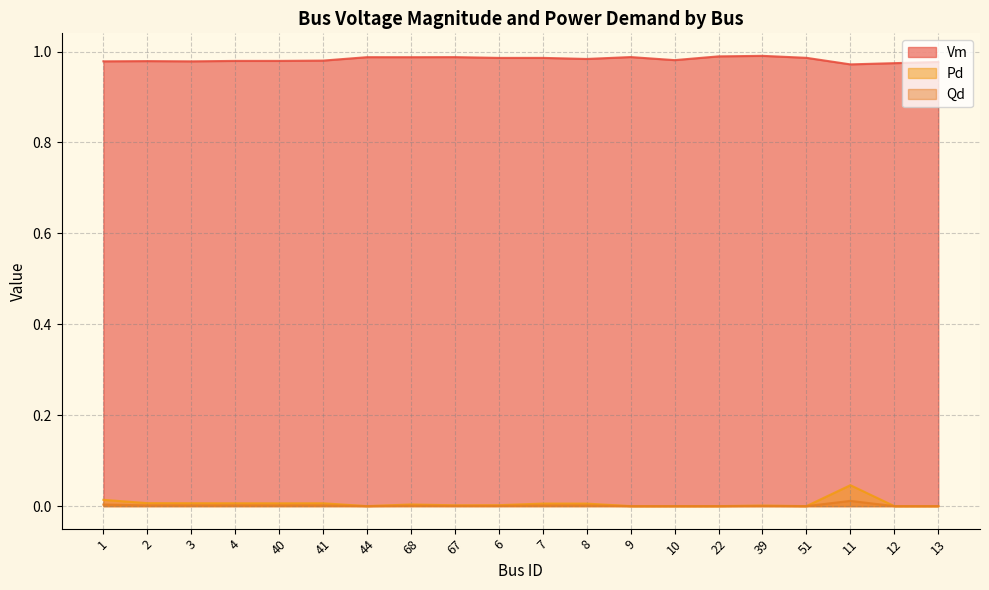

Reading right to left, list all the values displayed in this chart.

Vm: 1.0	1.0	1.0	1.0	1.0	1.0	1.0	1.0	1.0	1.0	1.0	1.0	1.0	1.0	1.0	1.0	1.0	1.0	1.0	1.0
Pd: 0.0	0.0	0.0	0.0	0.0	0.0	0.0	0.0	0.0	0.0	0.0	0.0	0.0	0.0	0.0	0.0	0.0	0.0	0.0	0.0
Qd: 0.0	0.0	0.0	0.0	0.0	0.0	0.0	0.0	0.0	0.0	0.0	0.0	0.0	0.0	0.0	0.0	0.0	0.0	0.0	0.0